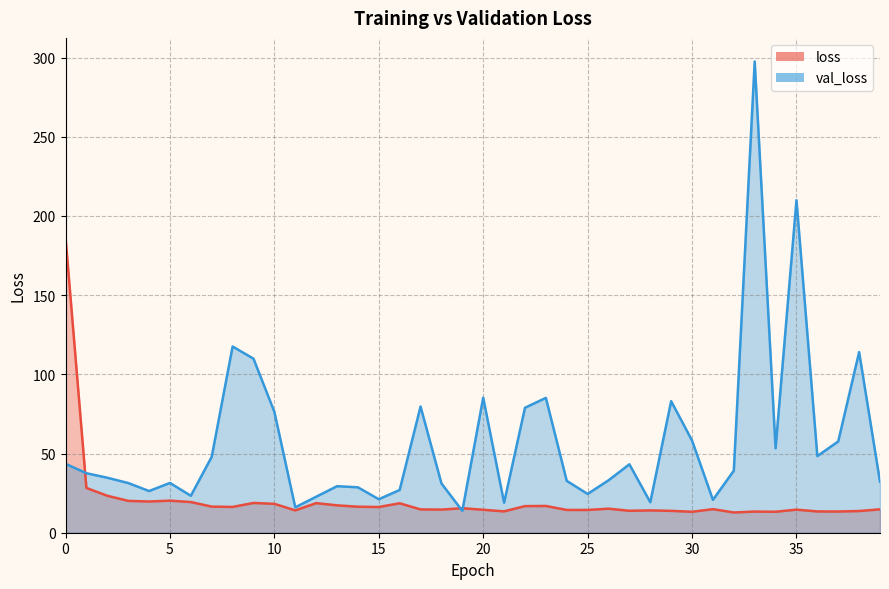

Where is the first local minimum for loss?

4